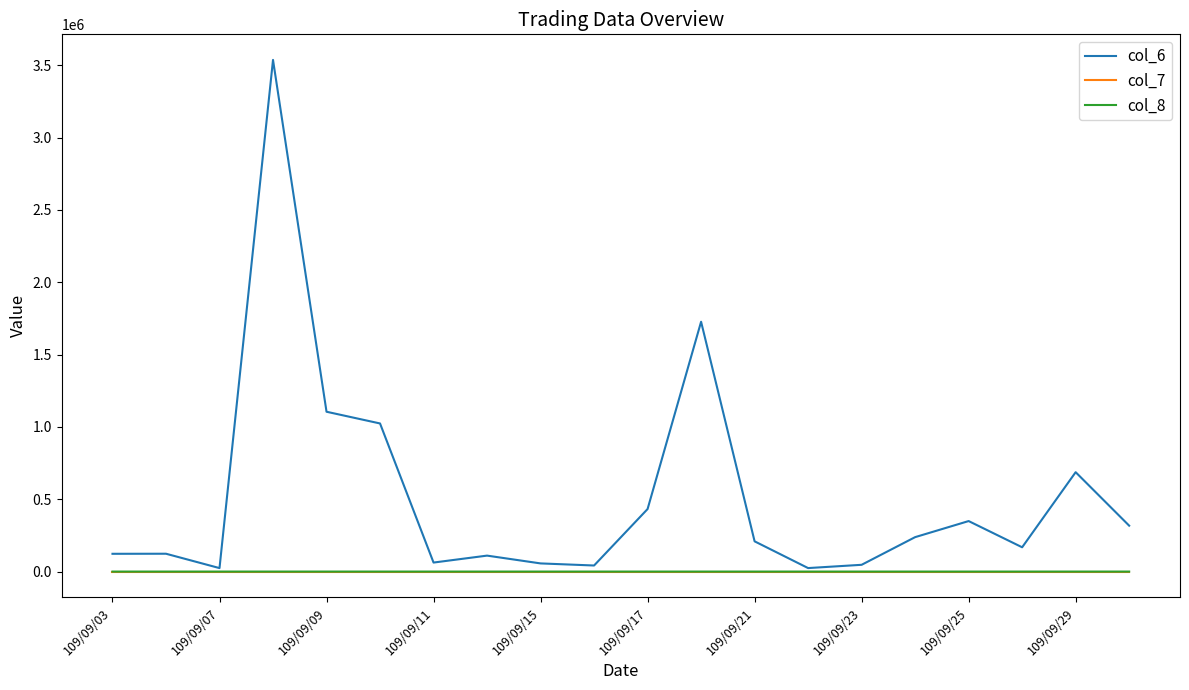

What are all the series names shown in the legend?

col_6, col_7, col_8